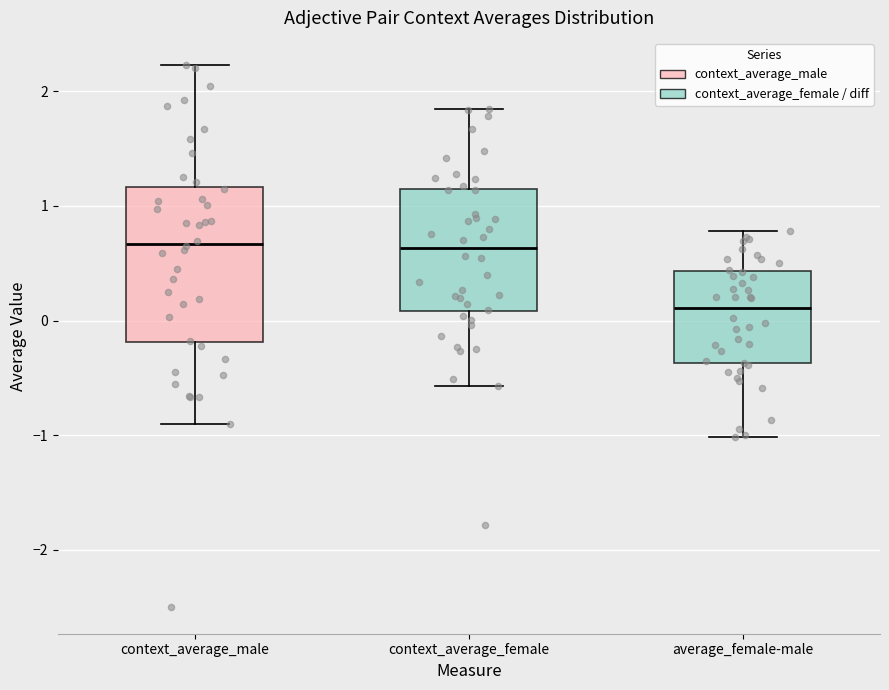

Which box is the tallest, from its lower edge to its upper edge?

context_average_male